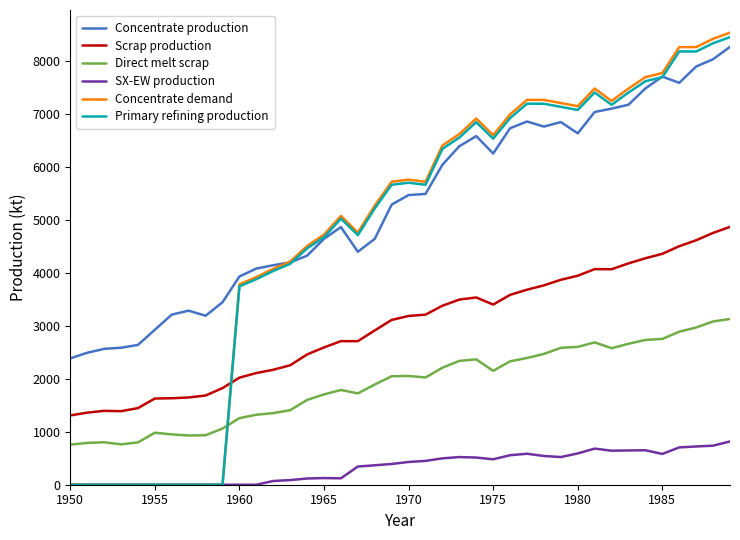

Which series has the largest total across all categories?

Concentrate production